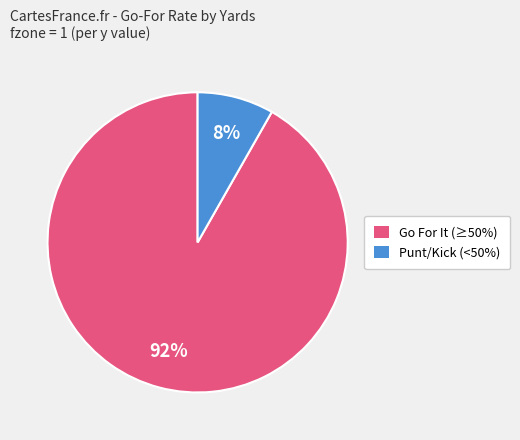

To the nearest percent, what is the average slice percentage?

50%